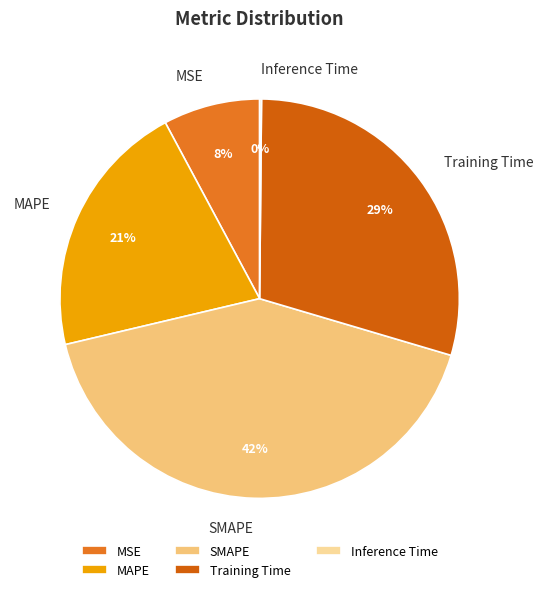

What percentage is the Training Time slice, to the nearest percent?

29%